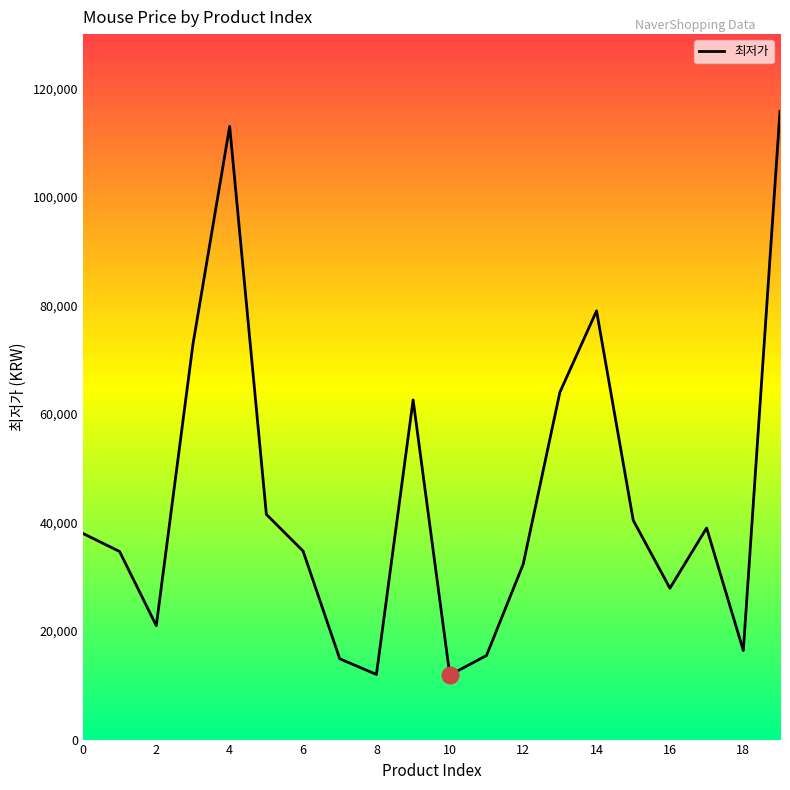

What is the greatest value displayed?

115790